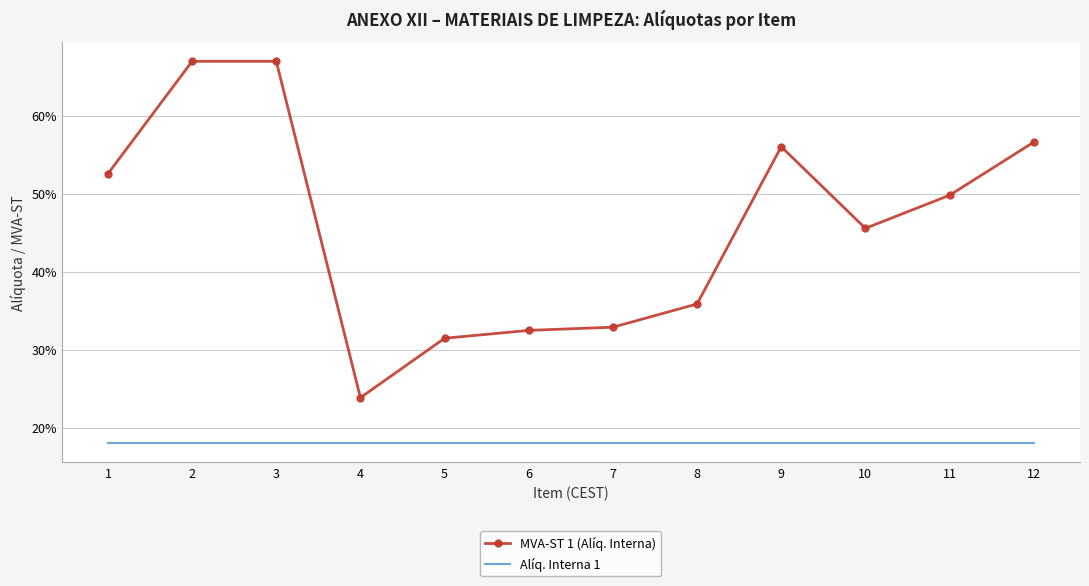

How many MVA-ST 1 (Alíq. Interna) values are between 0 and 1?

12